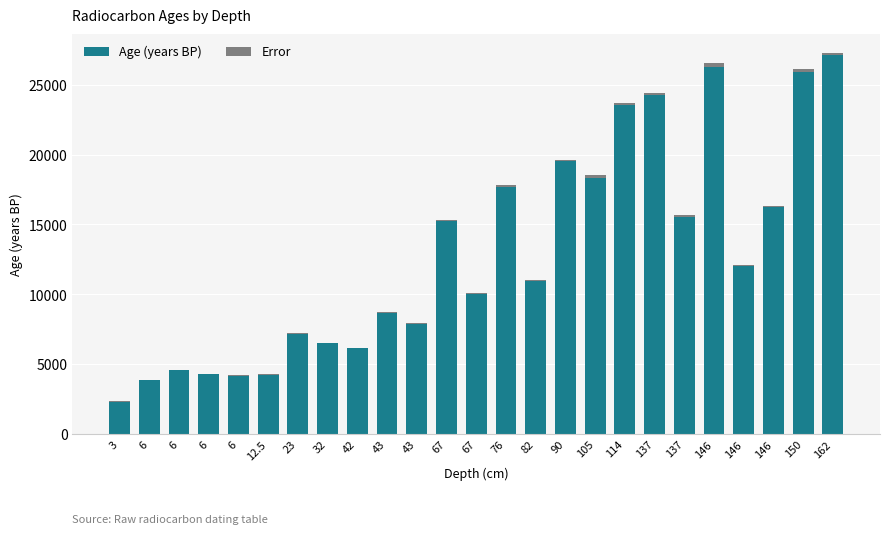

Which series has the largest total across all categories?

Age (years BP)